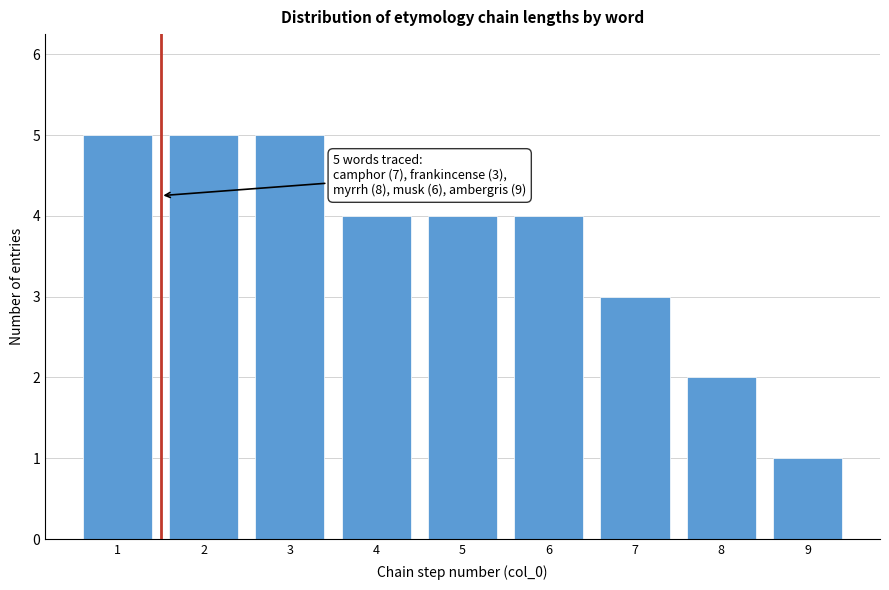

Reading left to right, extract all data points from this chart.

5	5	5	4	4	4	3	2	1